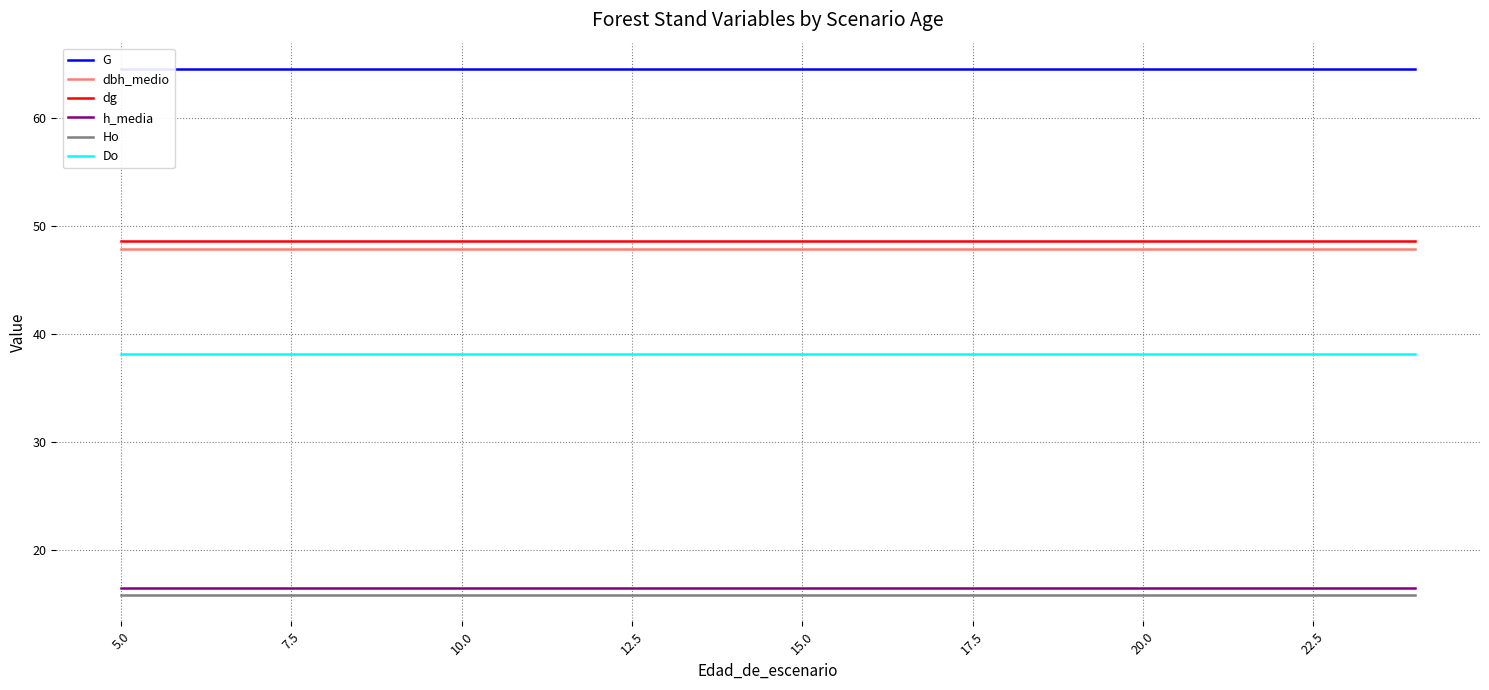

True or false: G and Ho intersect in this chart.

False